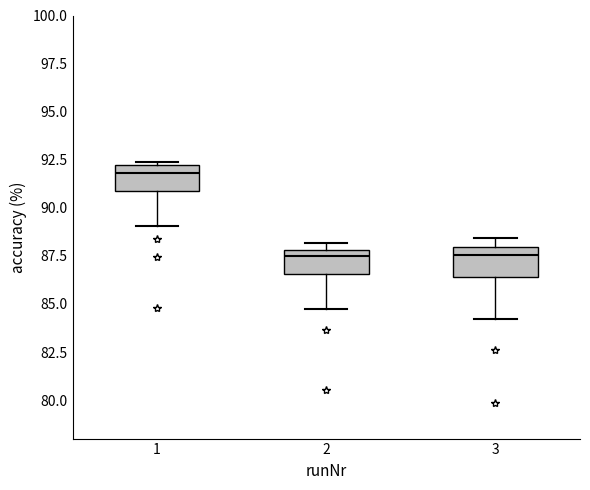

Reading left to right, read every box against the y-axis: the position of its median line, the range the box covers, and the ends of its whiskers. The values are not printed on the chart, so give them approximately, as read against the axis.

1: median 92.0 (just below the box's upper edge), box 91.0 to 92.0, whiskers 89.0 to 92.5
2: median 87.5, box 86.5 to 88.0, whiskers 84.5 to 88.0 (just above the box's upper edge)
3: median 87.5, box 86.5 to 88.0, whiskers 84.0 to 88.5